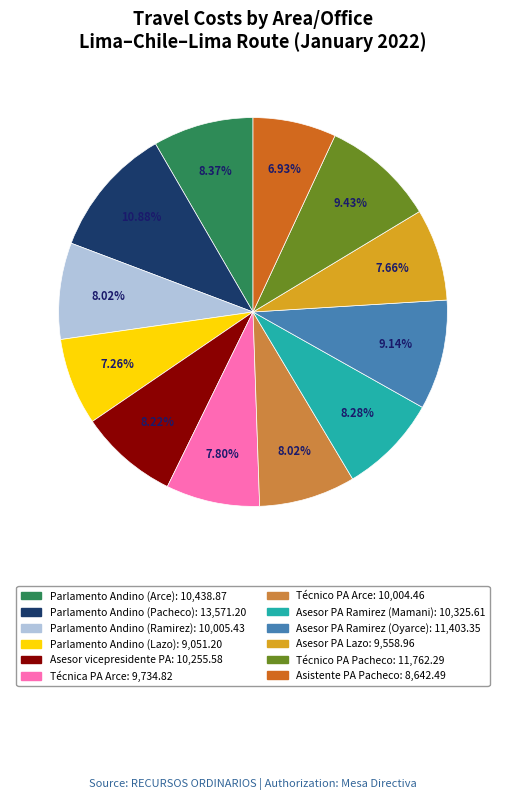

Is Técnico PA Arce the majority of the pie?

No